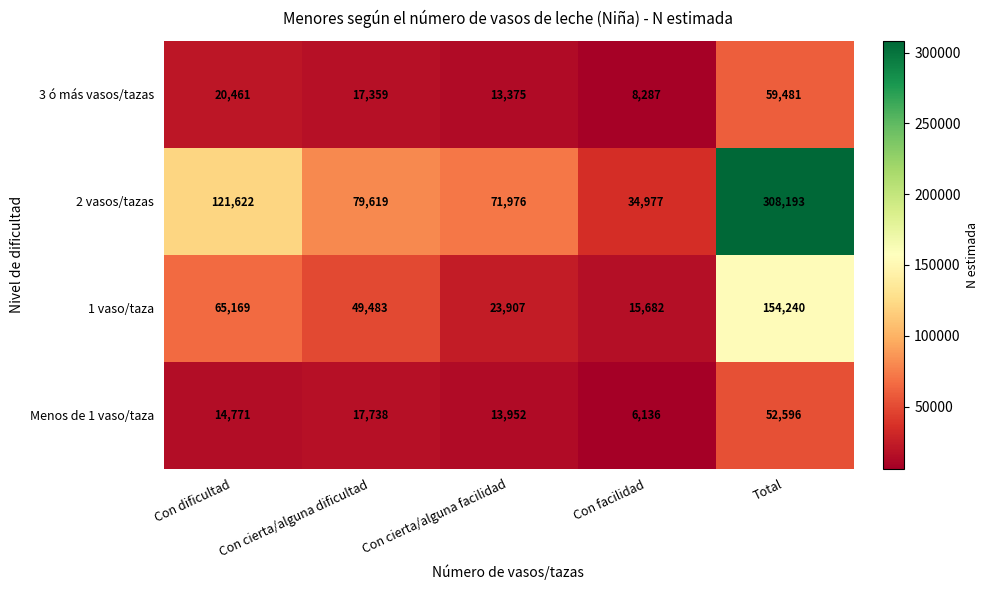

The 3 ó más vasos/tazas series shows 8287 at Con facilidad. True or false?

True